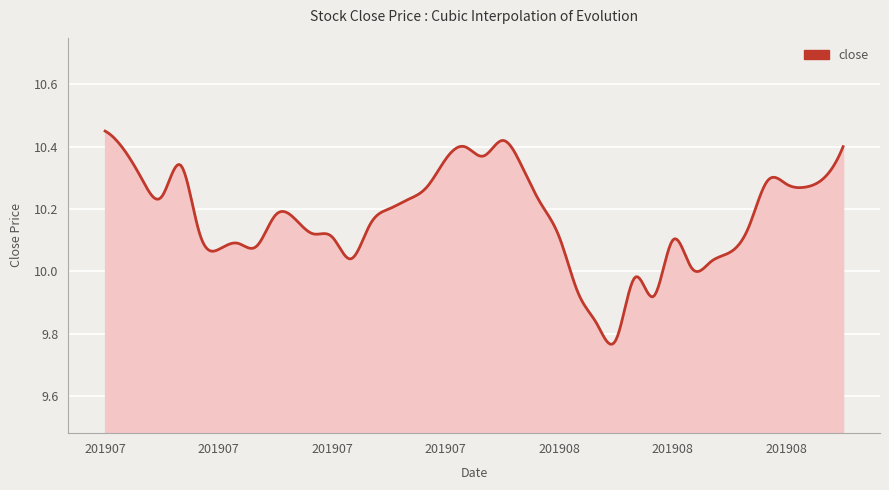

What is the difference between the maximum and minimum values?

0.7